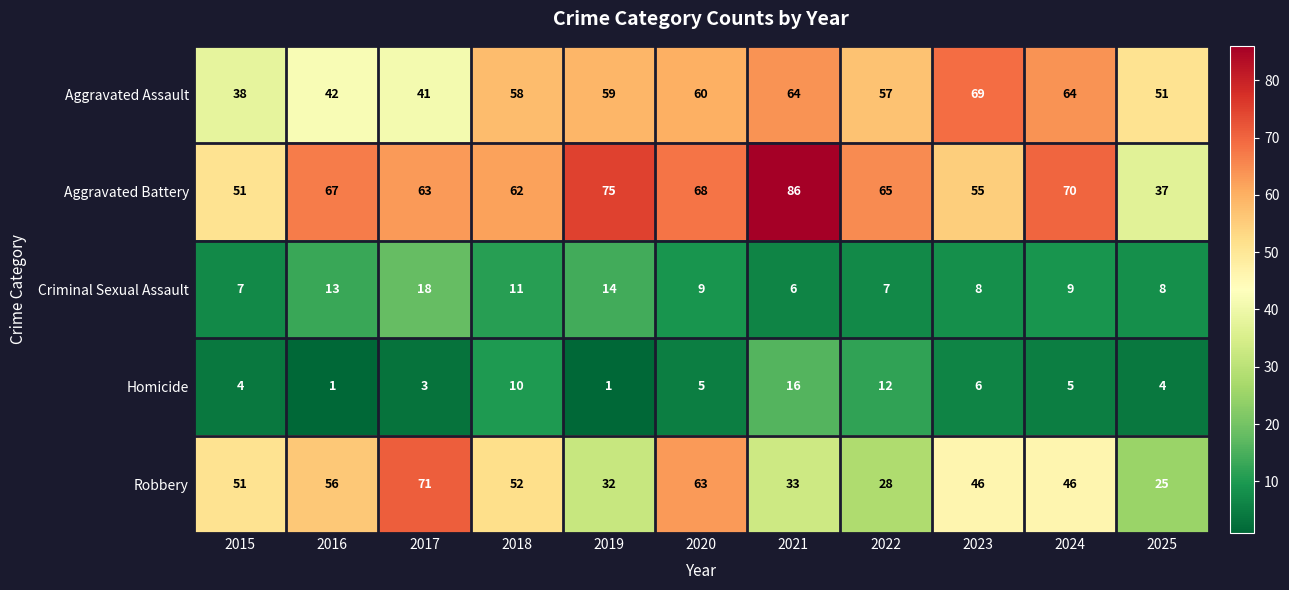

What is the greatest value displayed?

86